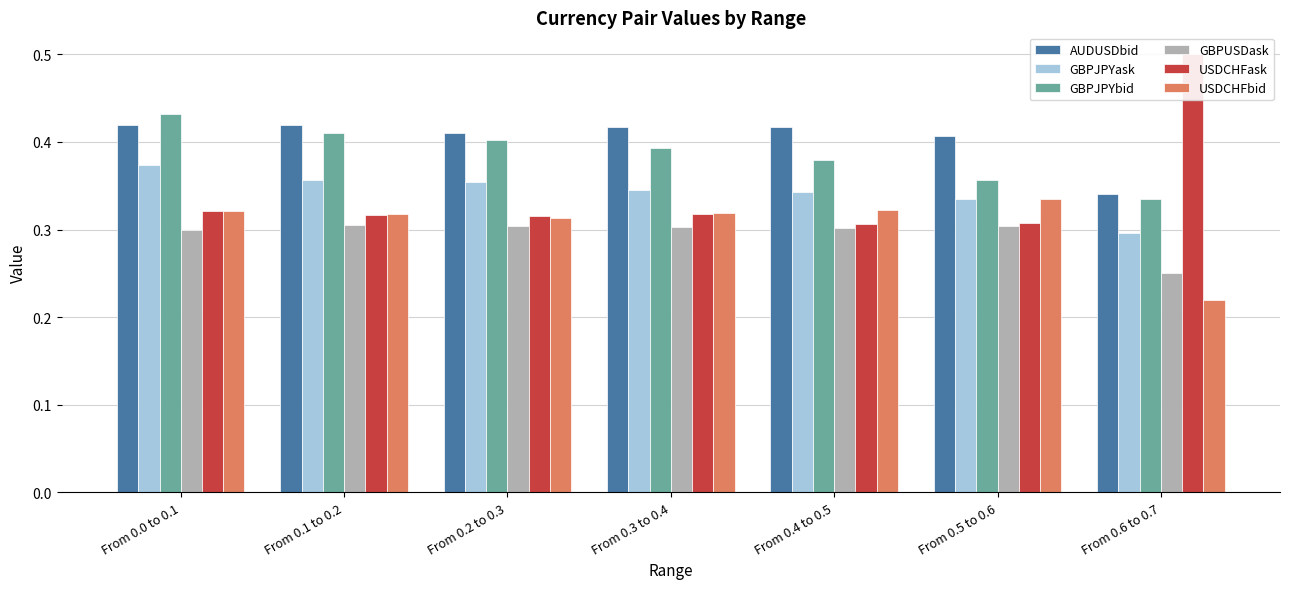

At From 0.2 to 0.3, list the series in order from largest to smallest.

AUDUSDbid, GBPJPYbid, GBPJPYask, USDCHFask, USDCHFbid, GBPUSDask